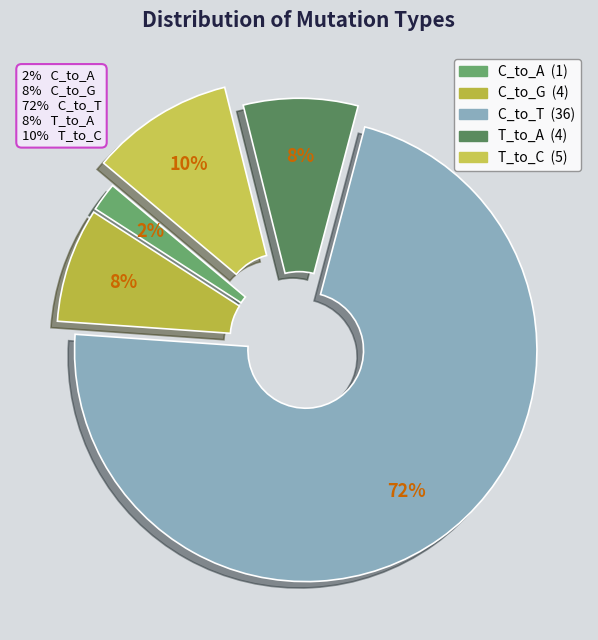

How many segments does this pie chart have?

5